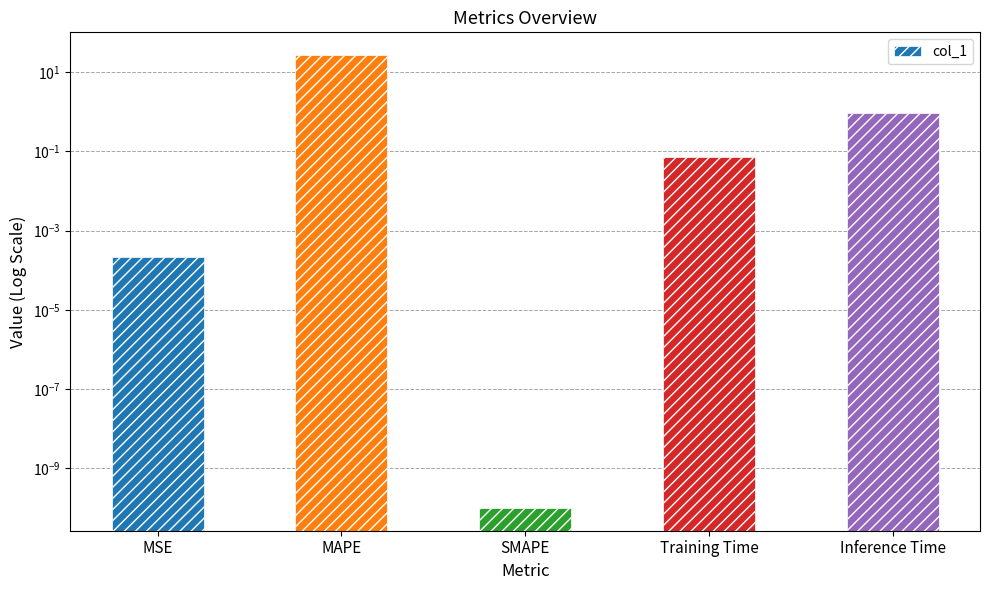

What is the difference between the maximum and second lowest values?

26.9